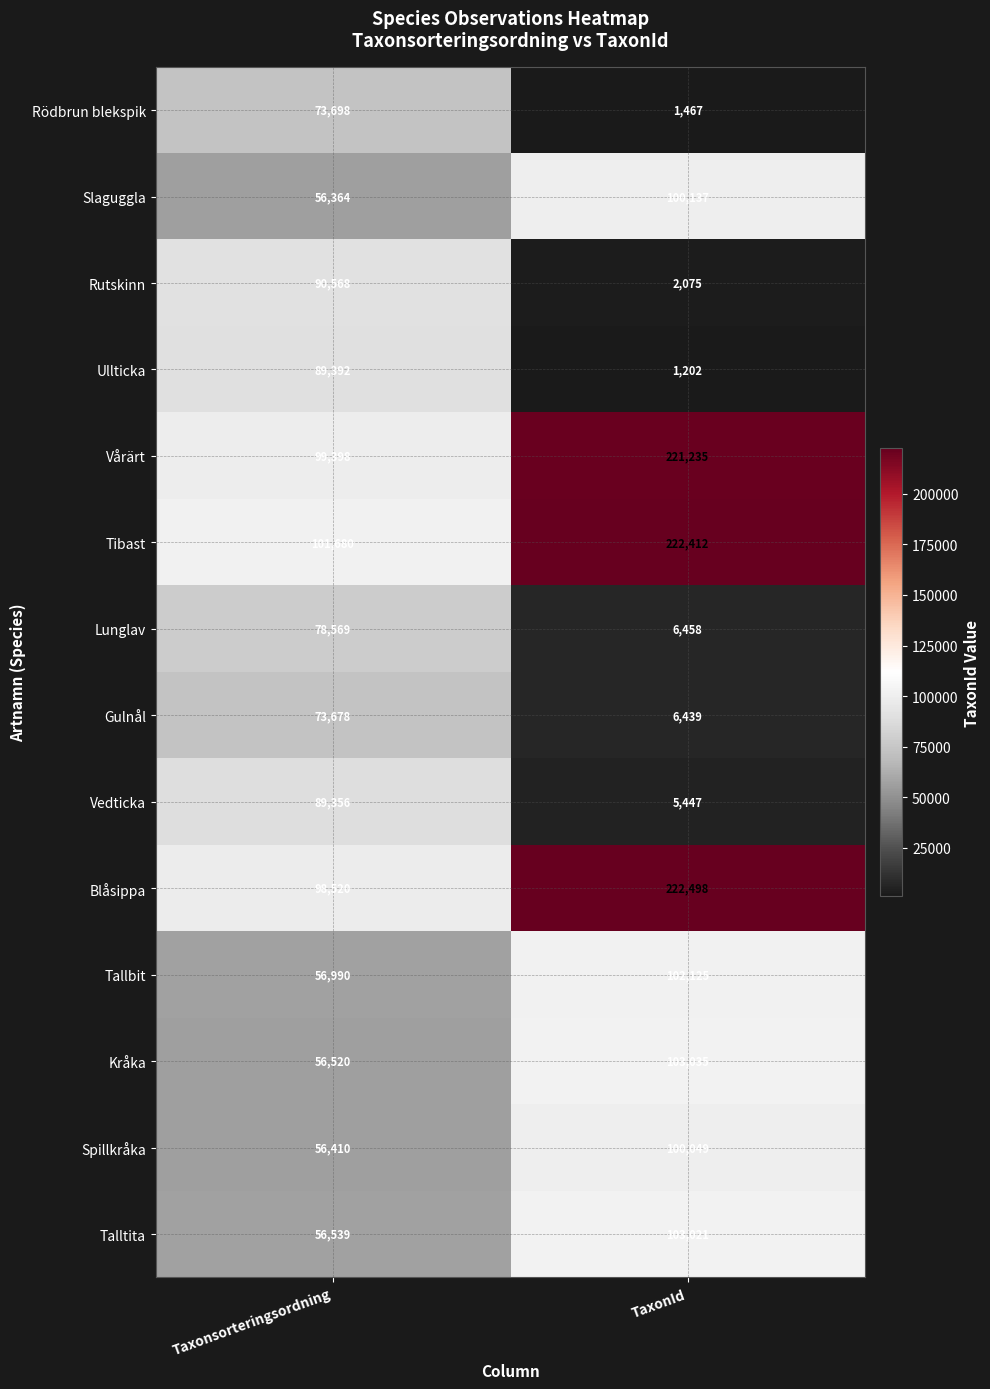

What is the total value across all series at TaxonId?

1197600